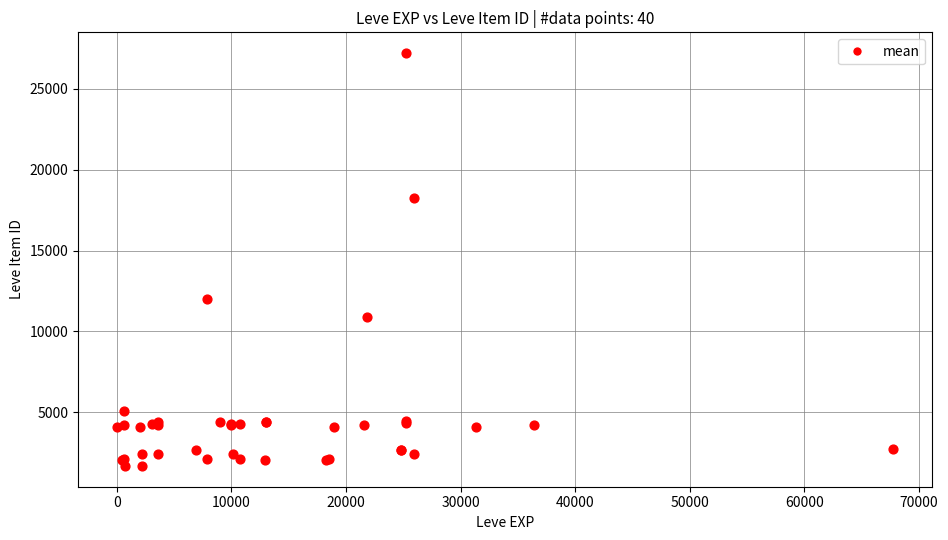

What Y value in the scatter plot is closest to 14448?

12018